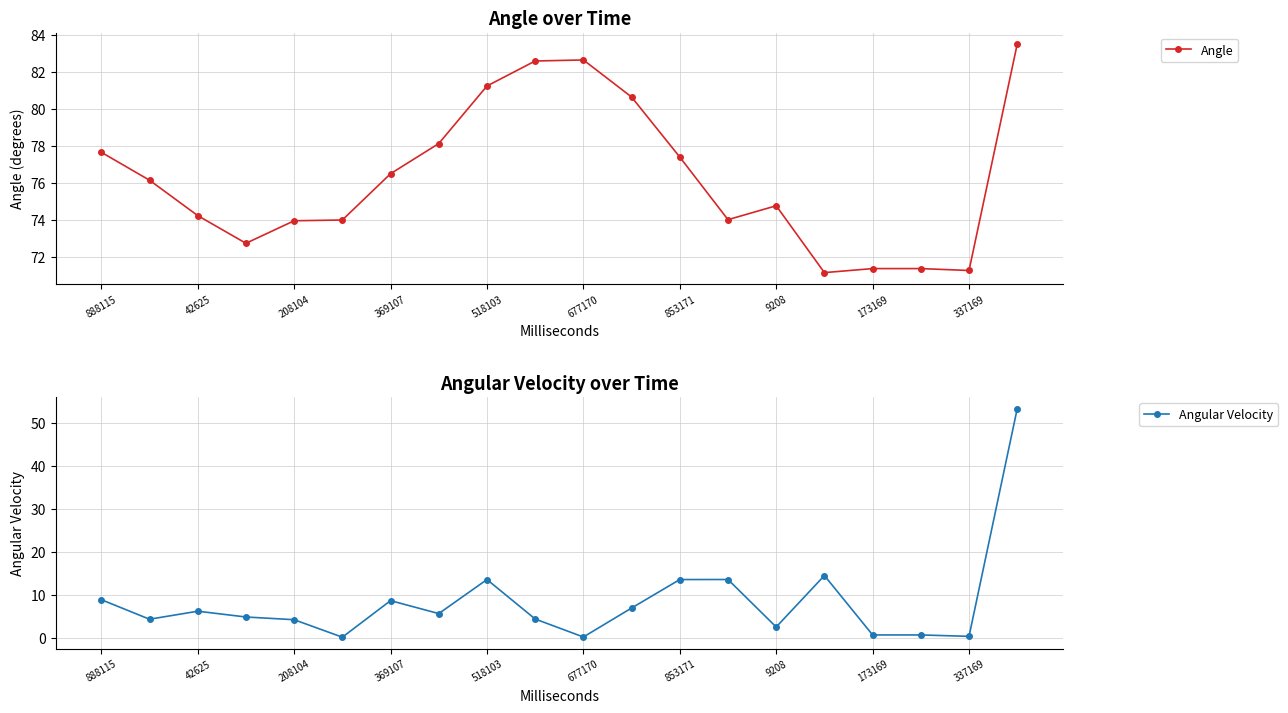

True or false: Angle and Angular Velocity cross at least once.

False